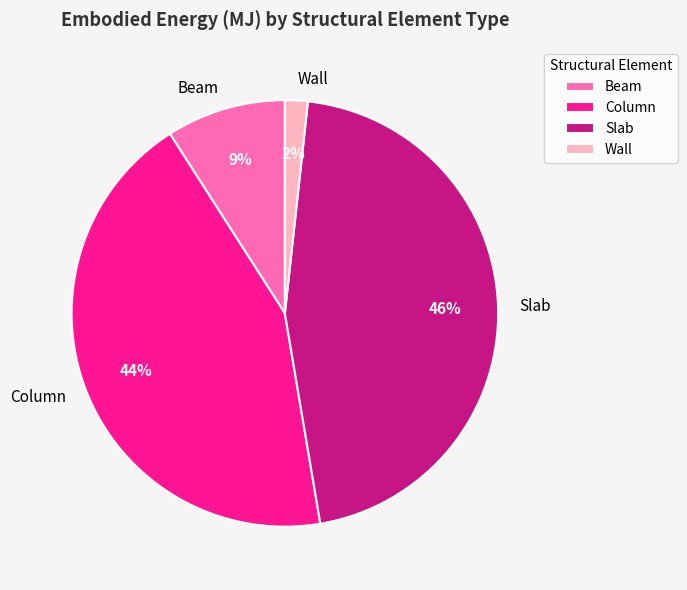

Which category has the biggest portion of the pie?

Slab